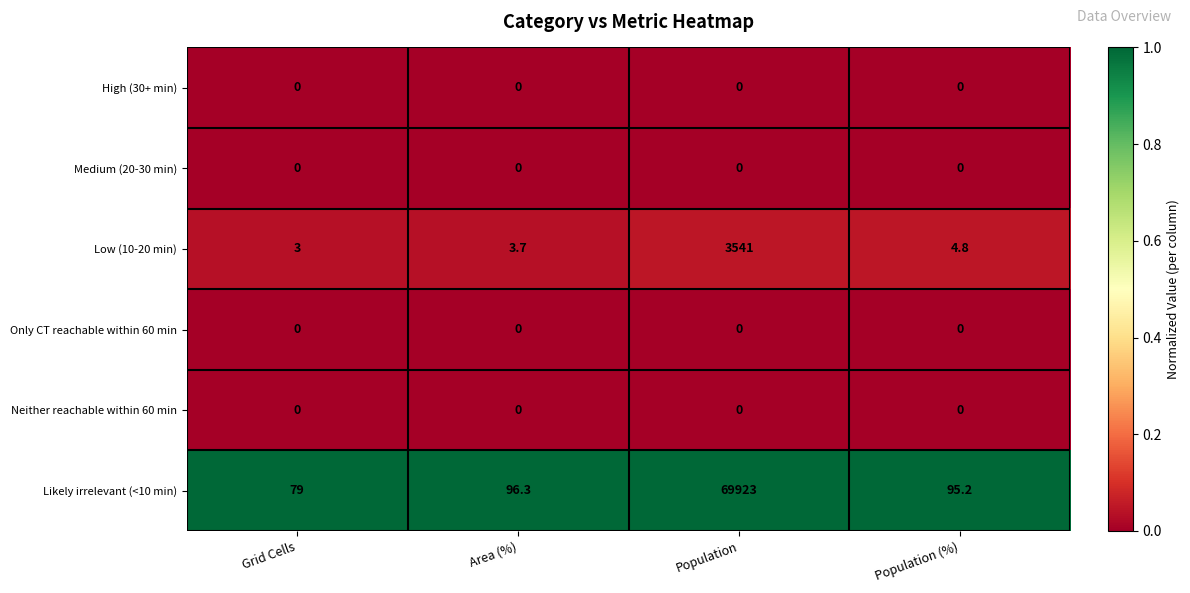

The value of High (30+ min) at Area (%) is 0.0. True or false?

True